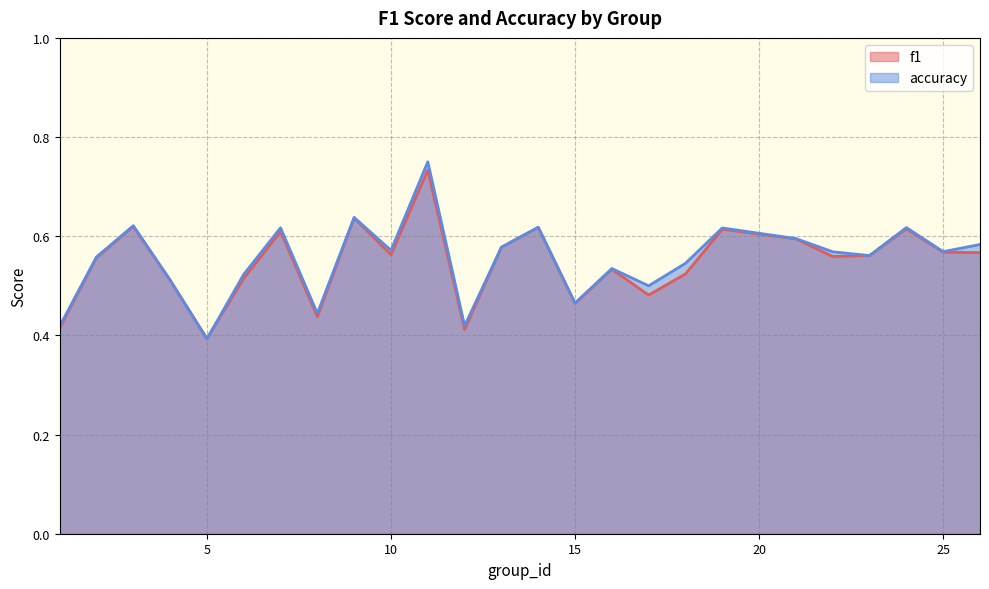

Reading left to right, list all the values displayed in this chart.

f1: 1=0.4	2=0.6	3=0.6	4=0.5	5=0.4	6=0.5	7=0.6	8=0.4	9=0.6	10=0.6	11=0.7	12=0.4	13=0.6	14=0.6	15=0.5	16=0.5	17=0.5	18=0.5	19=0.6	21=0.6	22=0.6	23=0.6	24=0.6	25=0.6	26=0.6
accuracy: 1=0.4	2=0.6	3=0.6	4=0.5	5=0.4	6=0.5	7=0.6	8=0.4	9=0.6	10=0.6	11=0.8	12=0.4	13=0.6	14=0.6	15=0.5	16=0.5	17=0.5	18=0.5	19=0.6	21=0.6	22=0.6	23=0.6	24=0.6	25=0.6	26=0.6